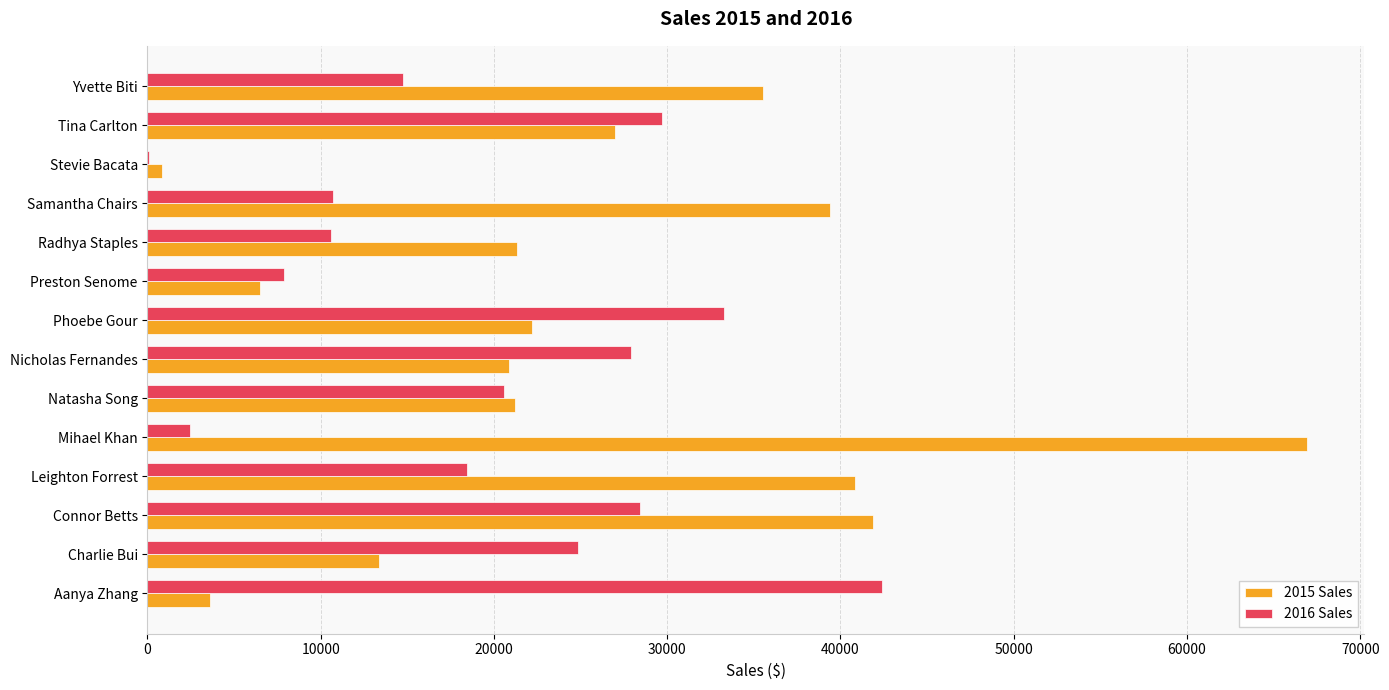

What is the sum of the 2015 Sales values at Charlie Bui and Leighton Forrest?

54215.1